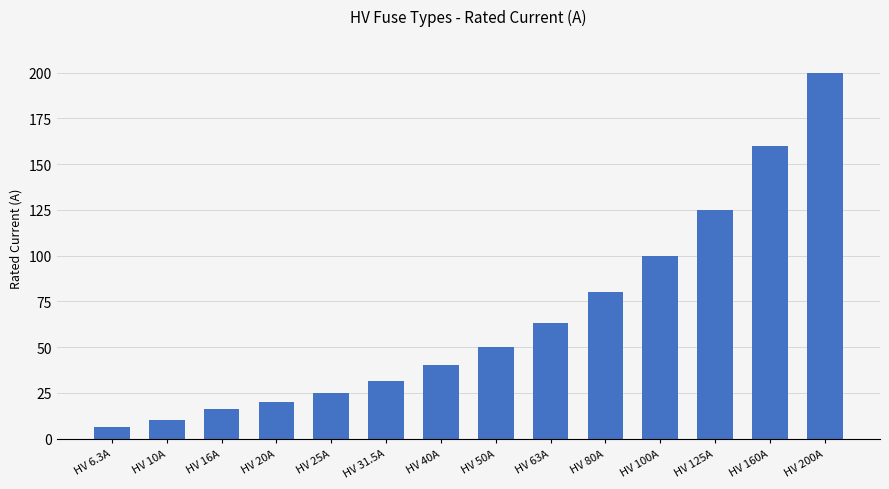

Are the bars grouped side by side (vs. stacked)?

No